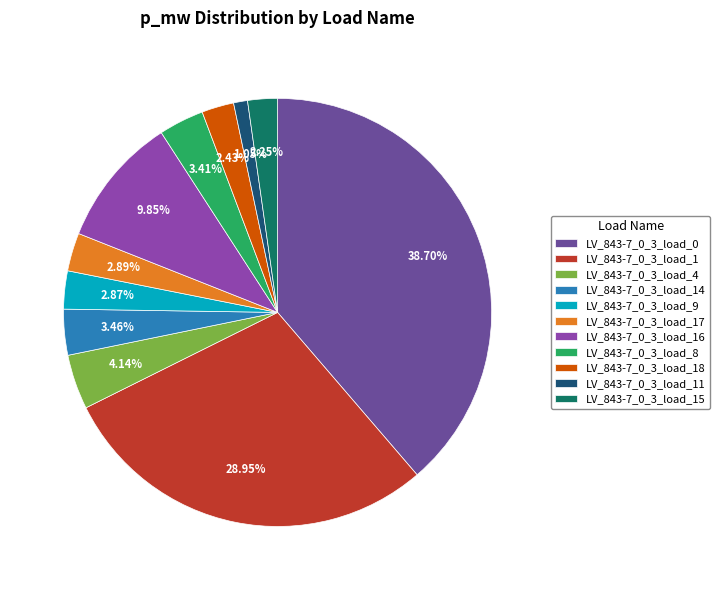

Is the sum of LV_843-7_0_3_load_11 and LV_843-7_0_3_load_17 greater than half?

No